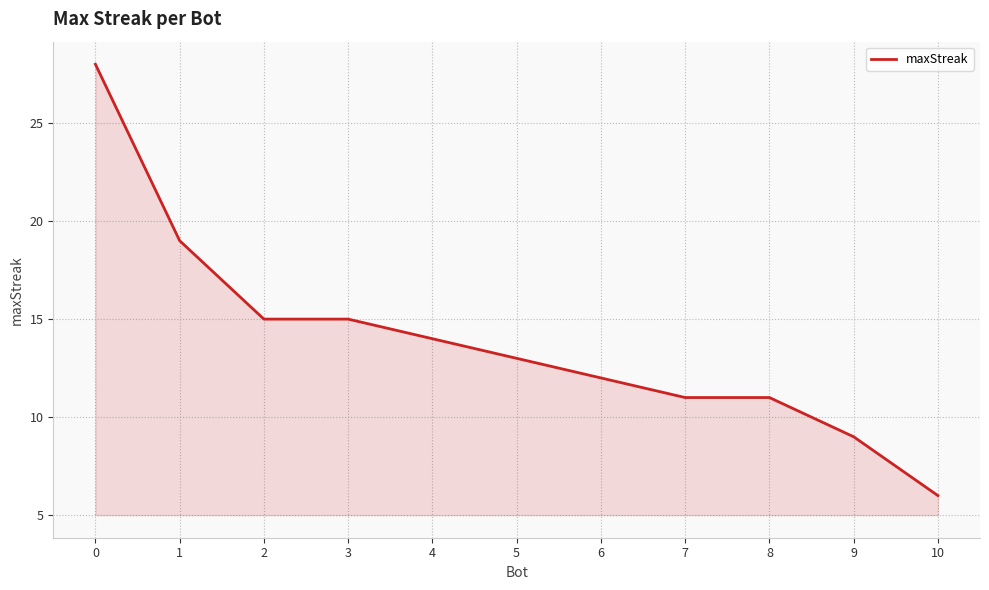

What is the minimum value shown in the chart?

6